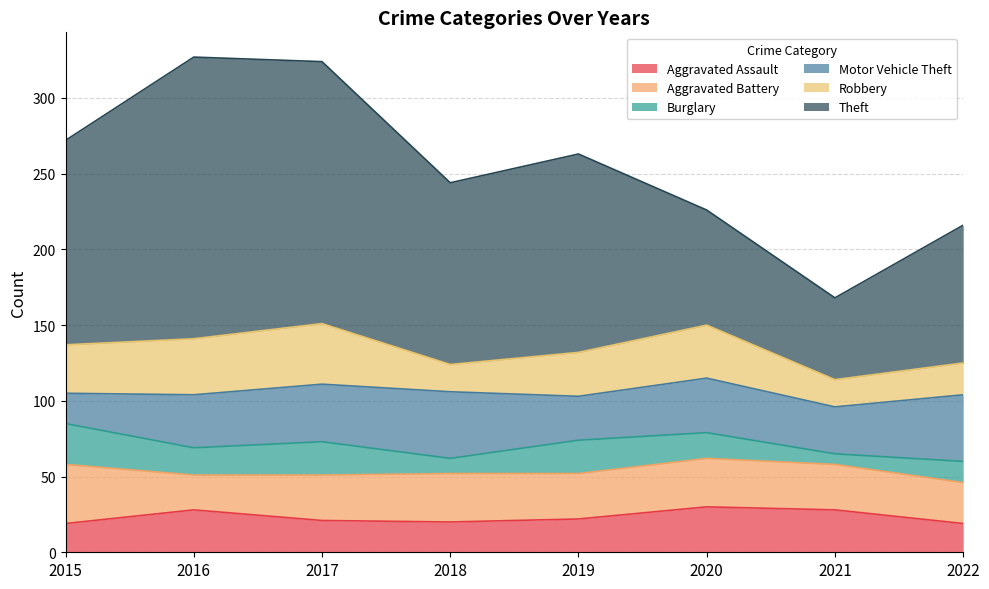

What is the average value of the Theft series?

121